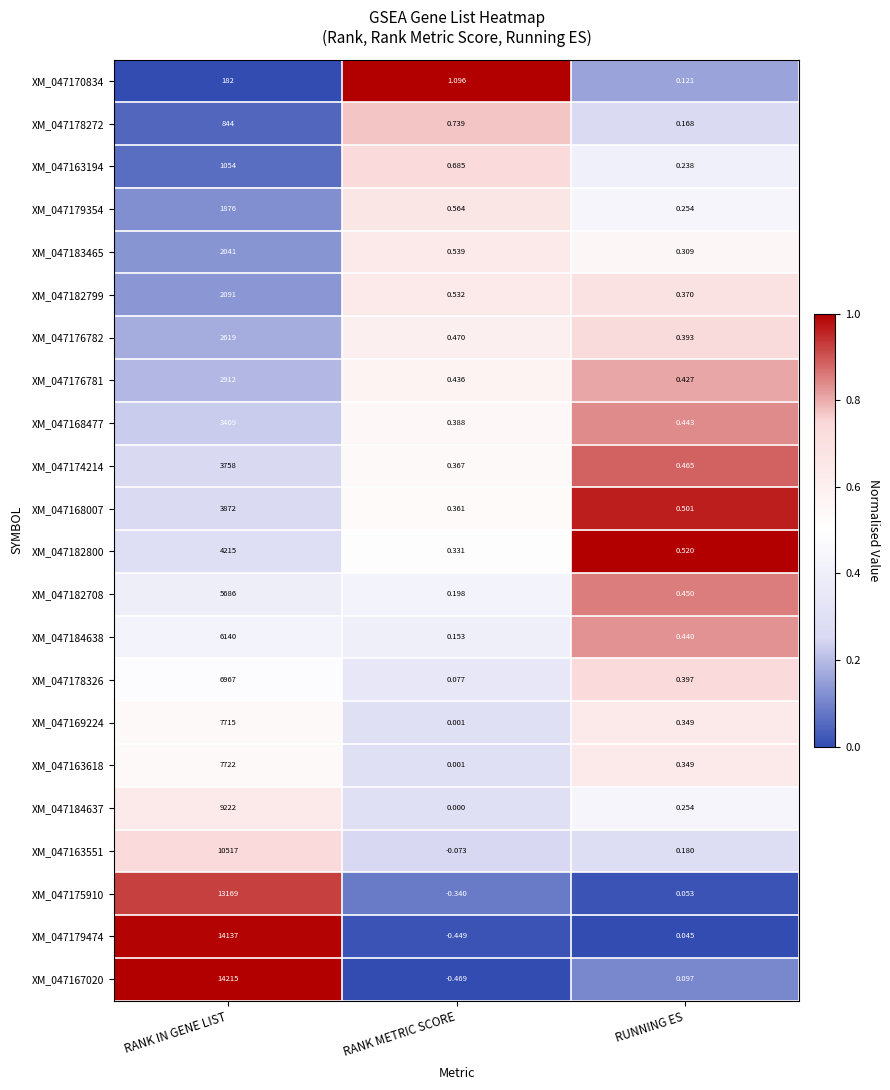

Which series changed the most between RANK METRIC SCORE and RUNNING ES?

XM_047170834